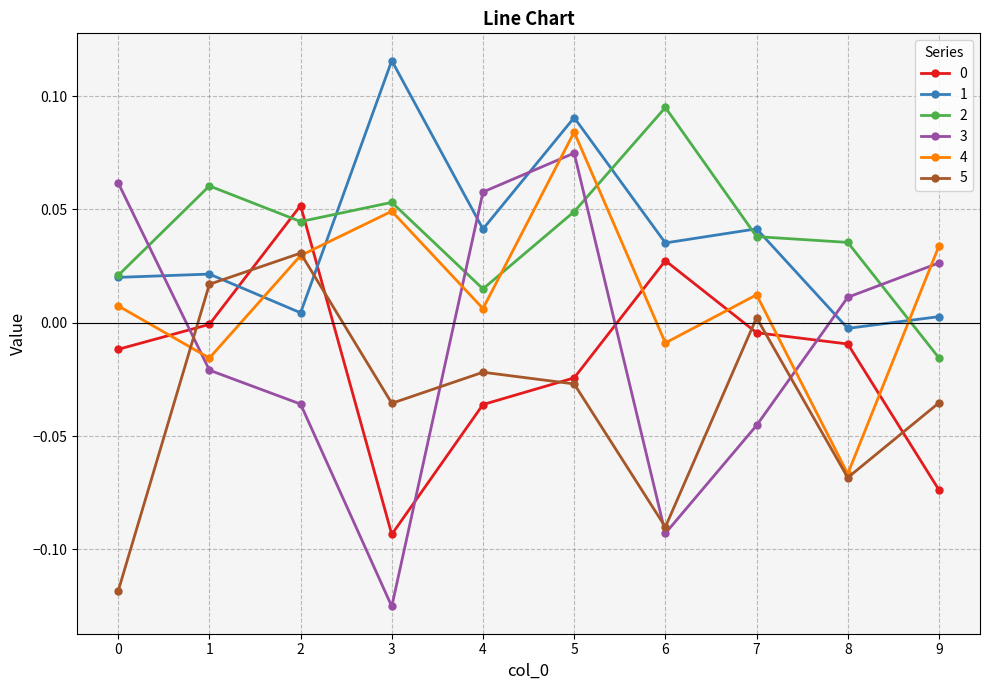

At how many categories does at least one series exceed 0?

10